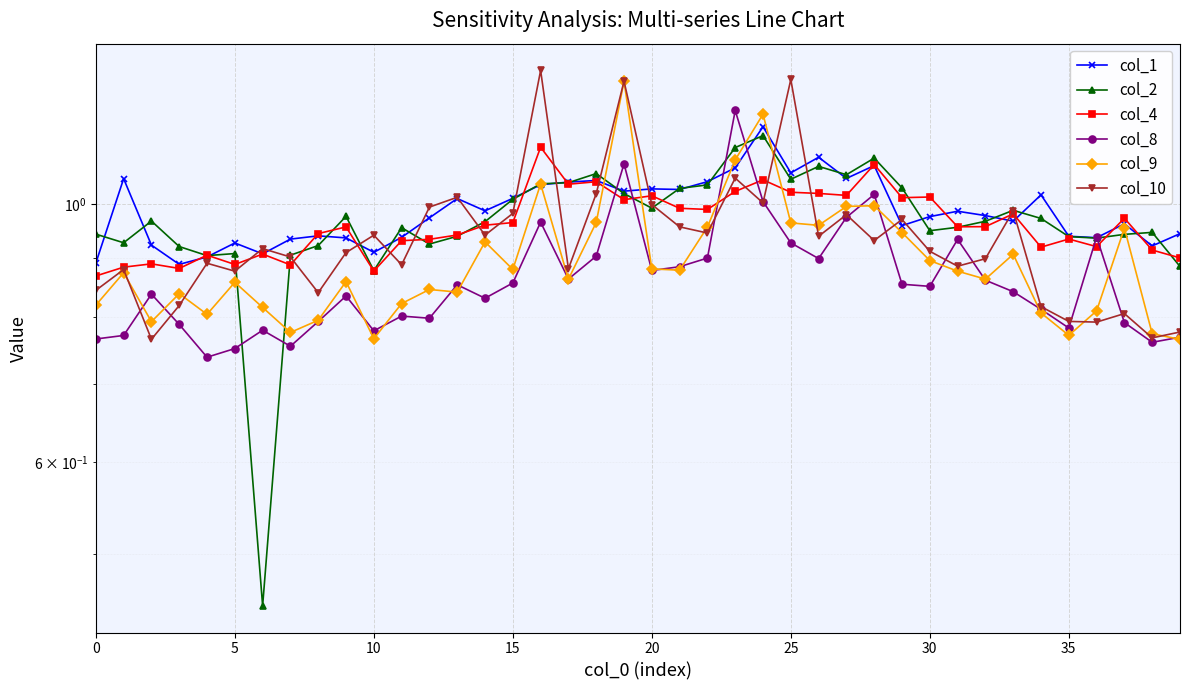

What is the spread (max minus min) of values at 28?

0.2